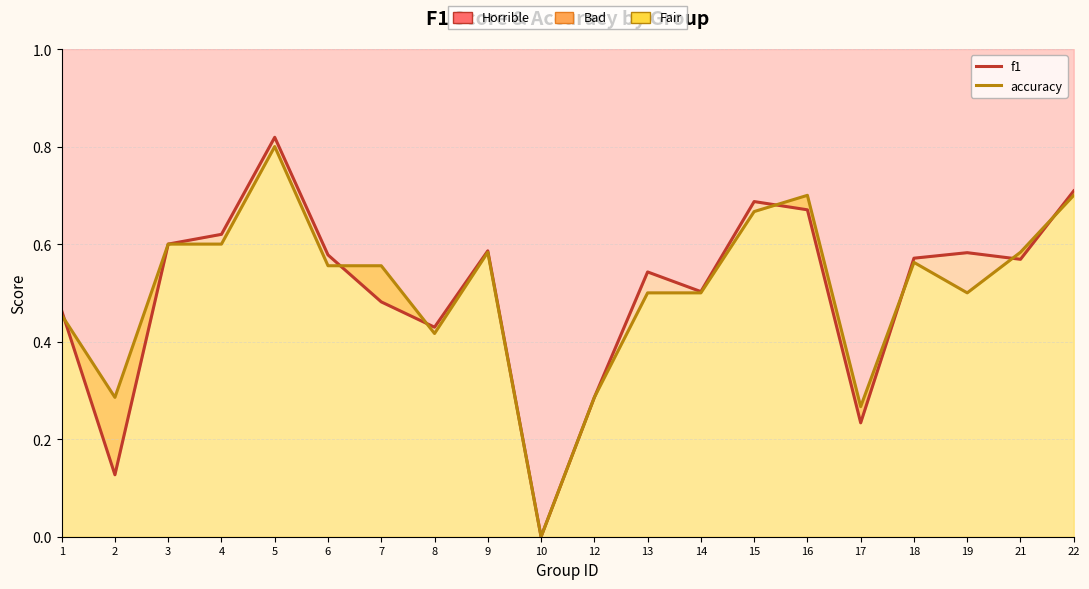

True or false: f1 has more than 2 points higher than both neighbors.

True